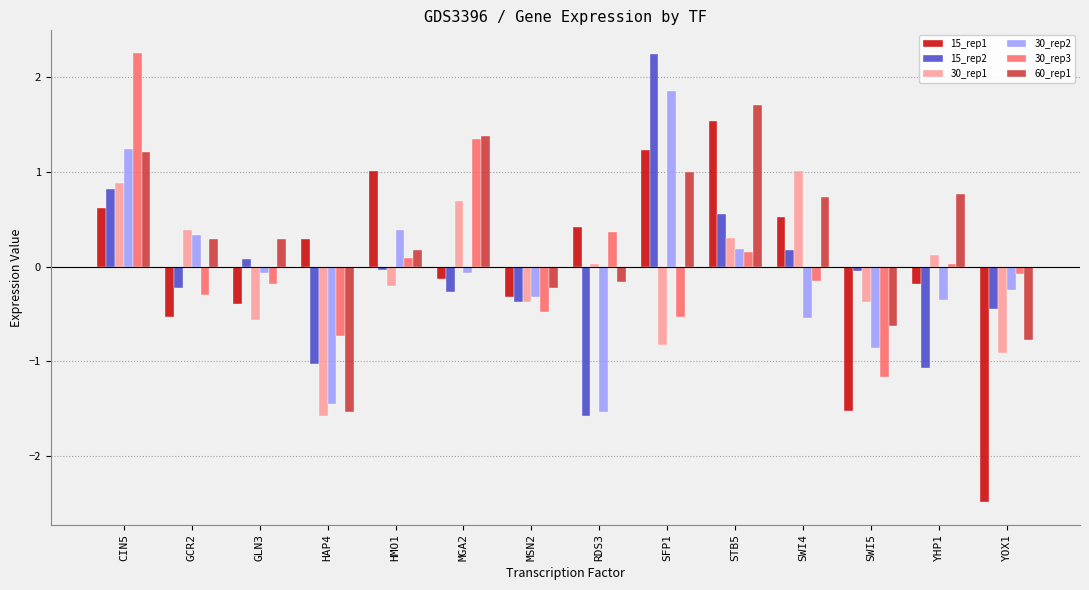

What is the value of the 15_rep1 bar at the 4th from the left?

0.3